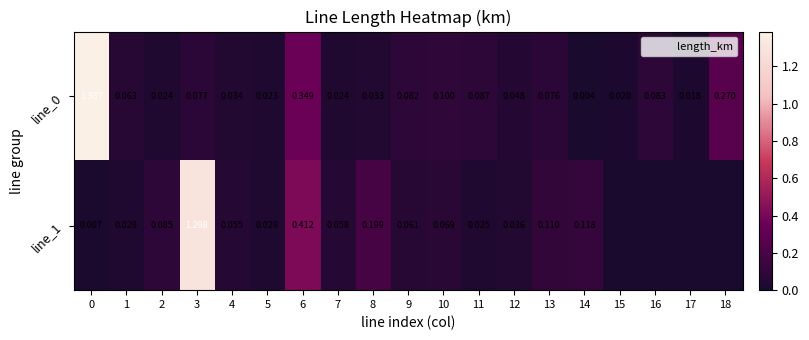

True or false: line_1 has a value of 0.0 at 1.

True